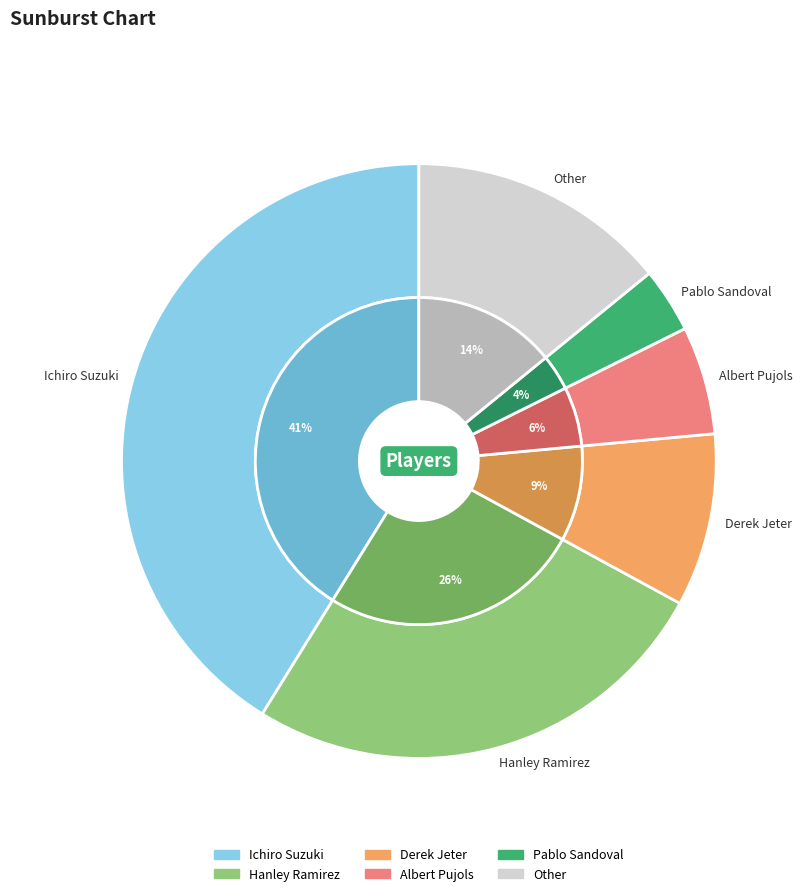

Which slice is the smallest?

Pablo Sandoval